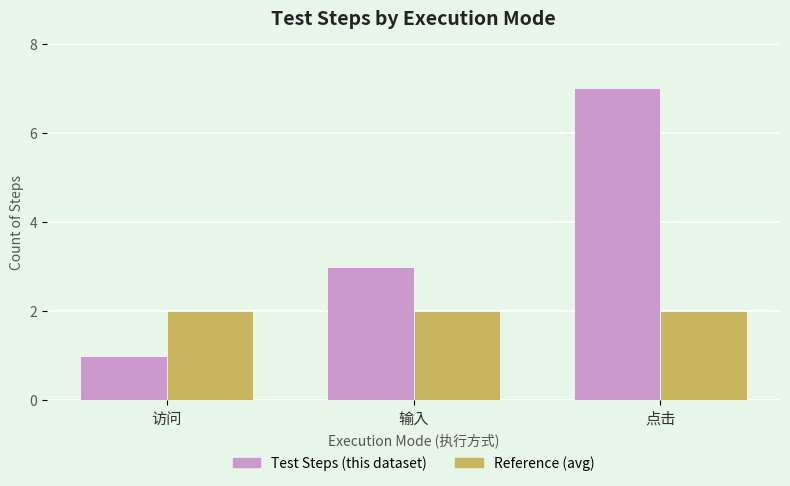

List the series in order of their overall mean, highest first.

Test Steps (this dataset), Reference (avg)